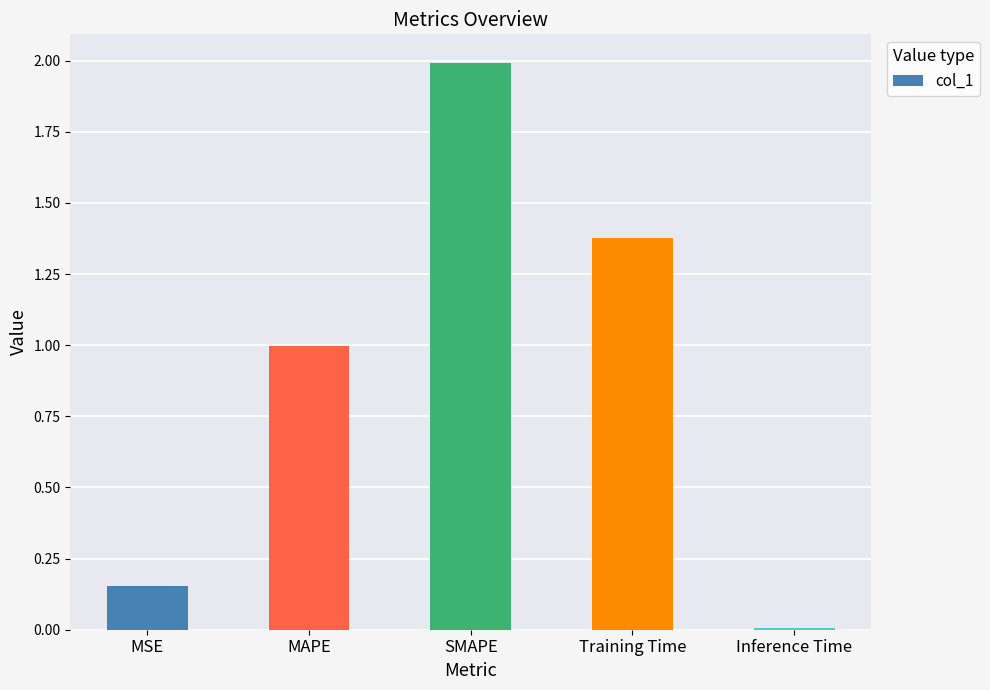

What is the difference between the values at Inference Time and MSE?

0.1